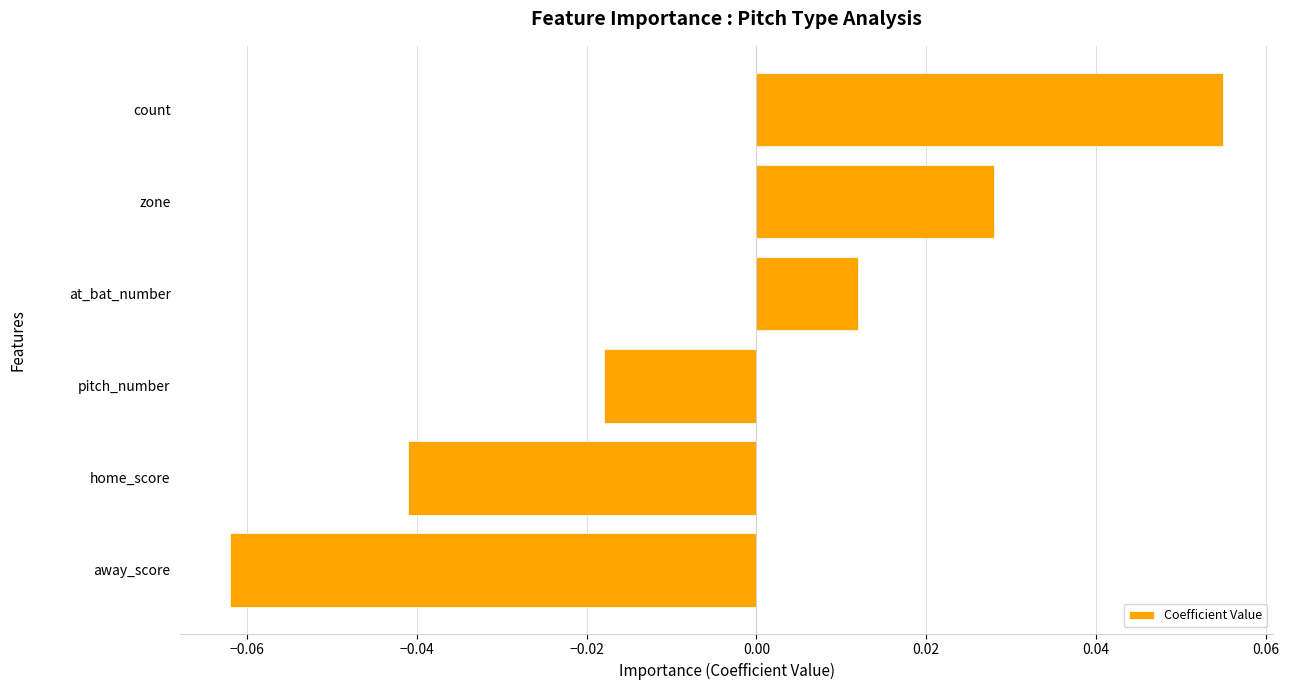

How many values are between 0 and 1?

3